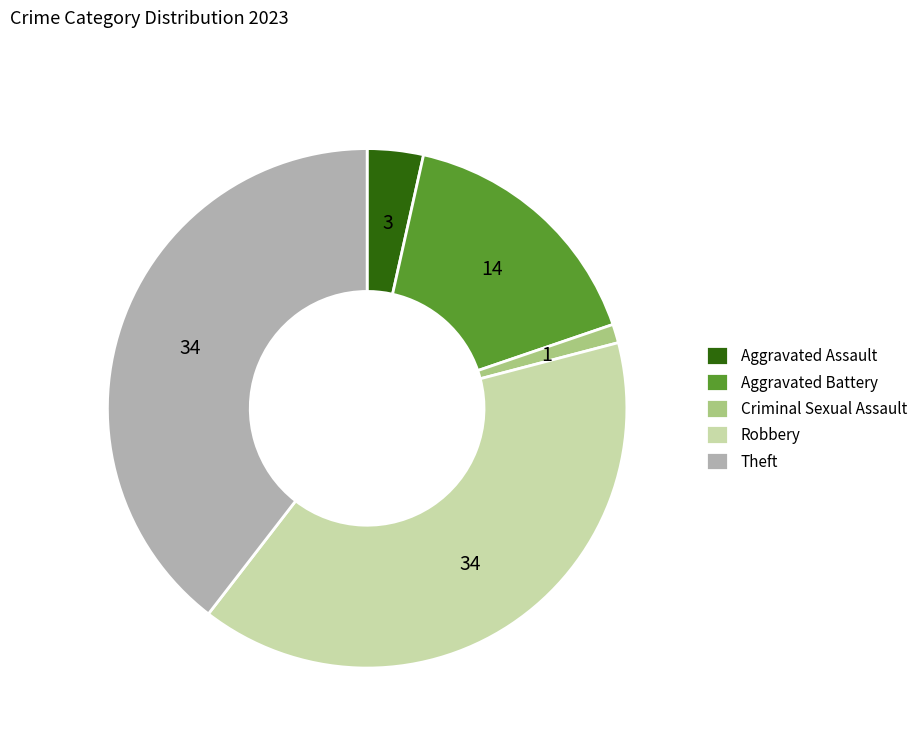

True or false: Aggravated Battery accounts for 16% of the total.

True